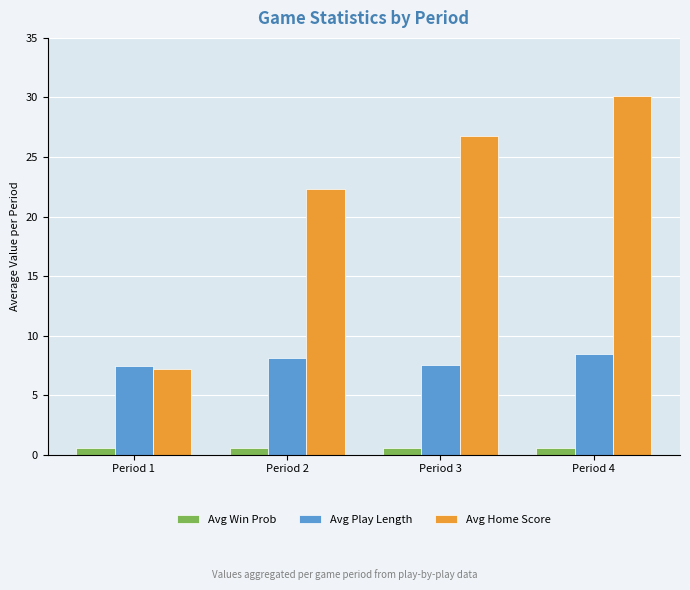

Are the bars grouped side by side (vs. stacked)?

Yes